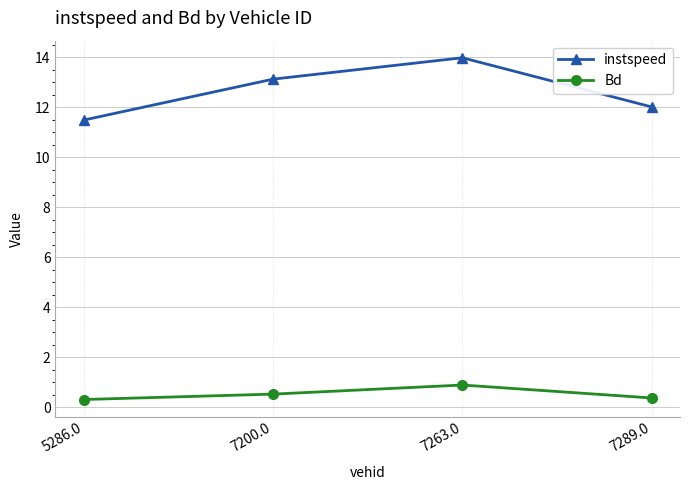

How many data points does each series have?

4